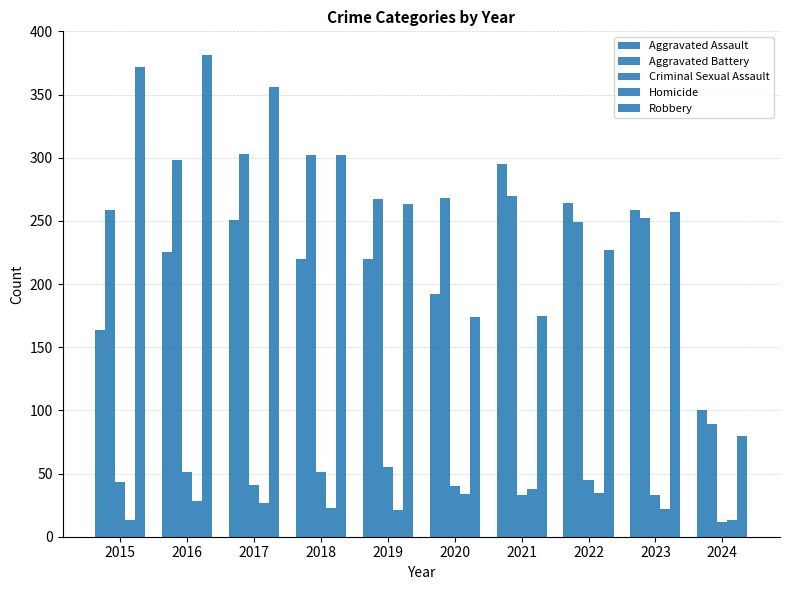

How many bars are there in total?

50